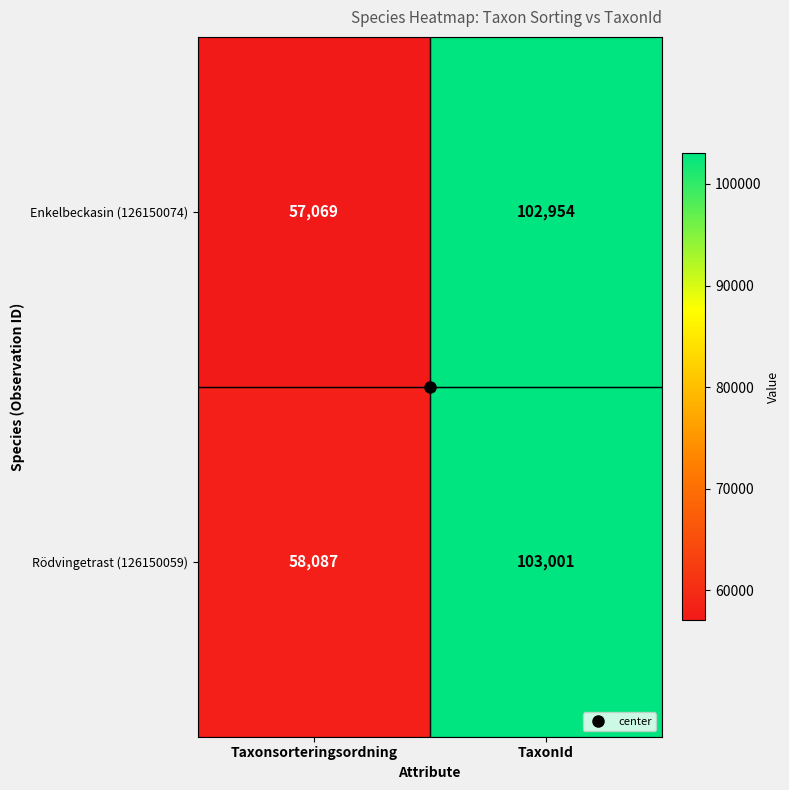

What is the sum of the Enkelbeckasin (126150074) values at Taxonsorteringsordning and TaxonId?

160023